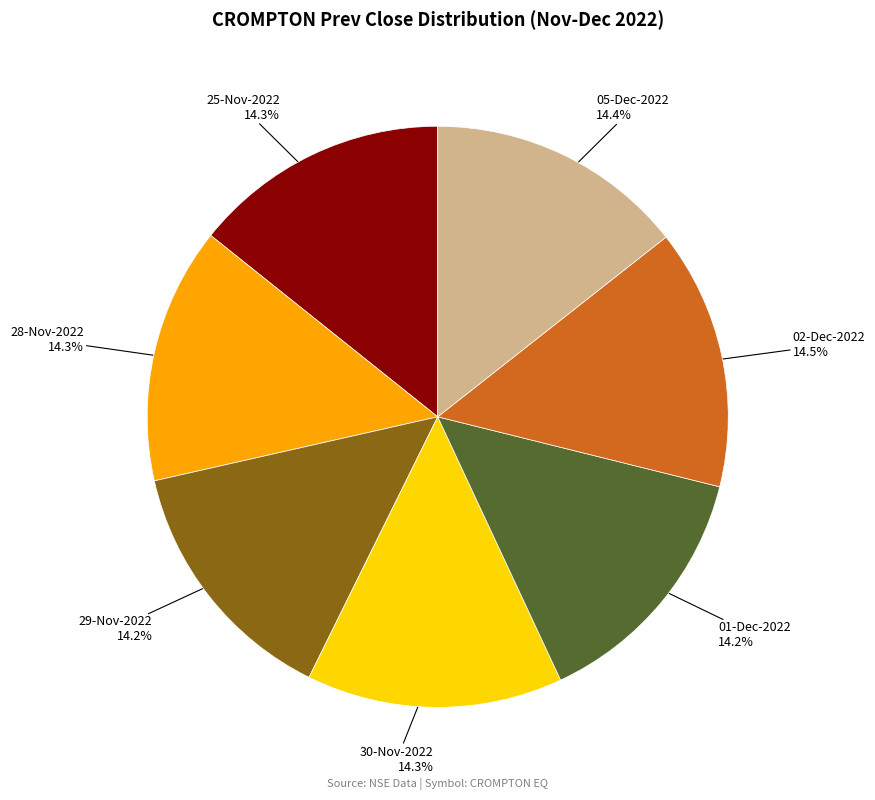

Does any single category account for the majority?

No